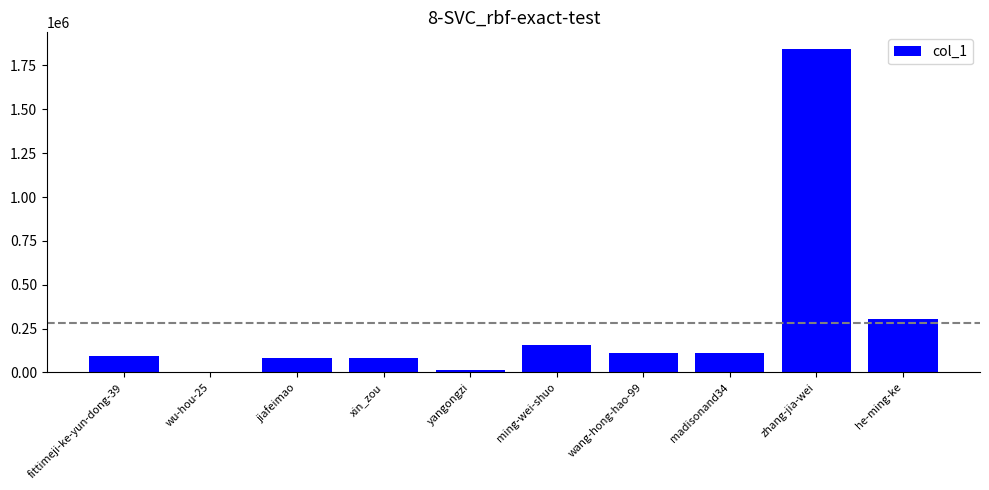

Are the bars horizontal?

No